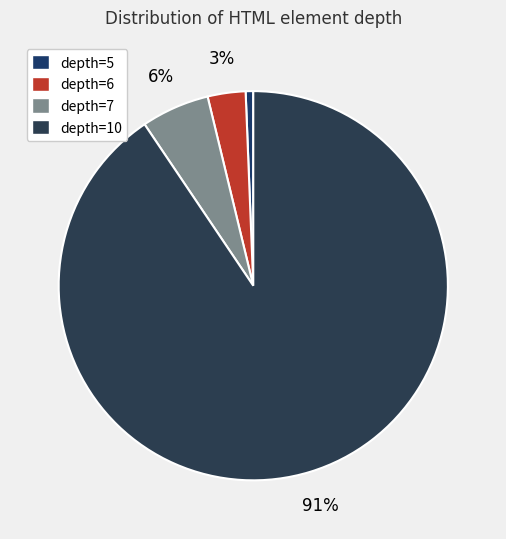

What percentage is the depth=6 slice, to the nearest percent?

3%